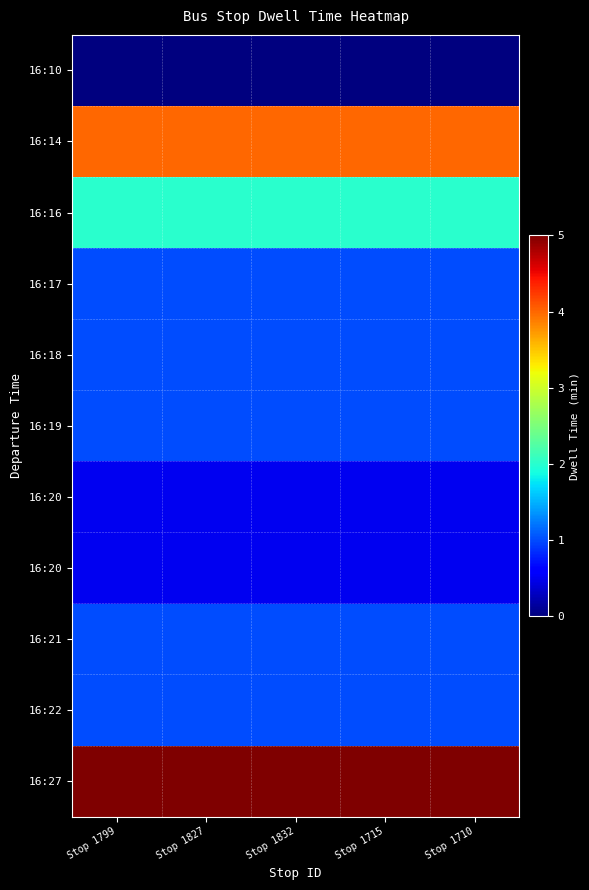

Between Stop 1832 and Stop 1710, which is larger?

Stop 1832